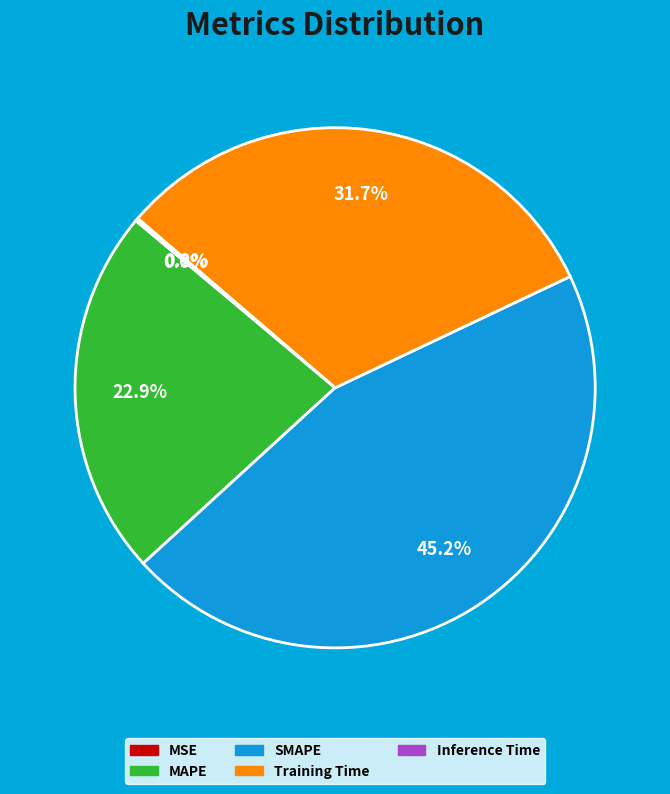

What is the largest slice in the pie chart?

SMAPE